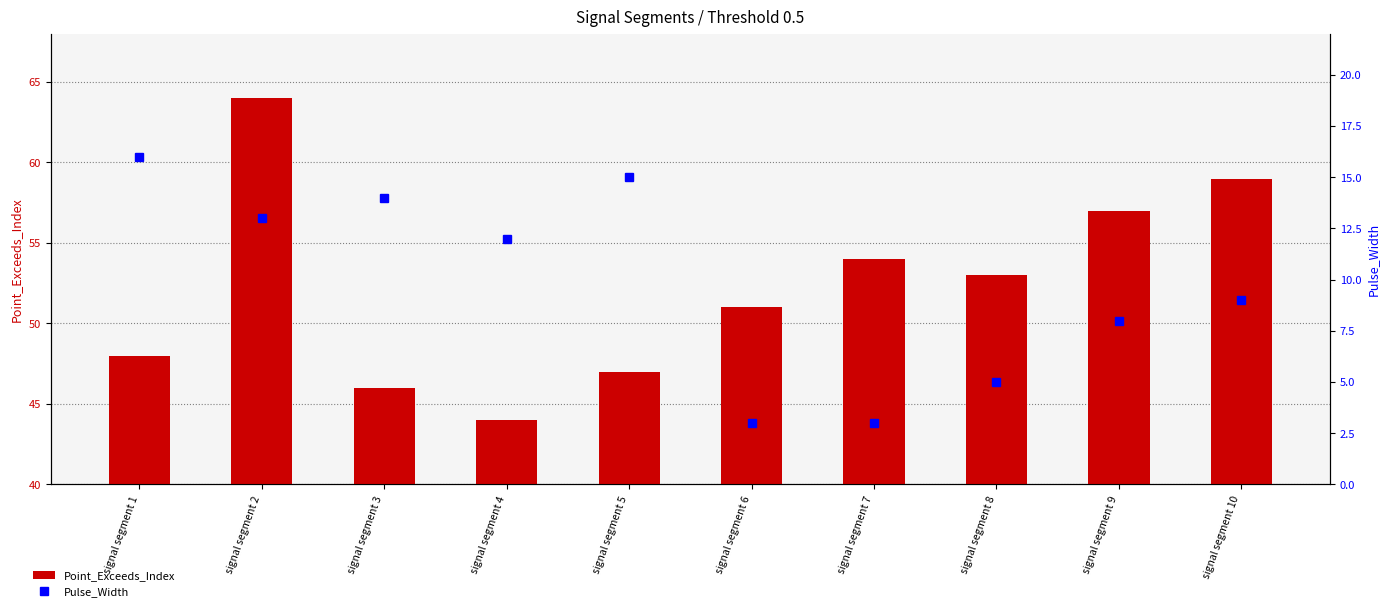

At signal segment 1, list the series in order from smallest to largest.

Pulse_Width, Point_Exceeds_Index